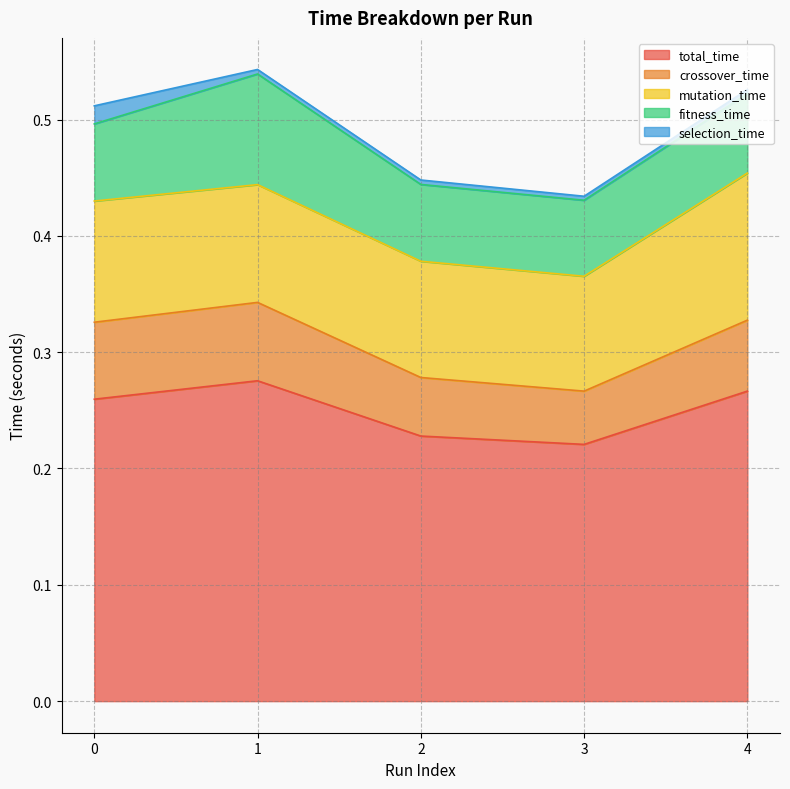

True or false: total_time and selection_time intersect in this chart.

False